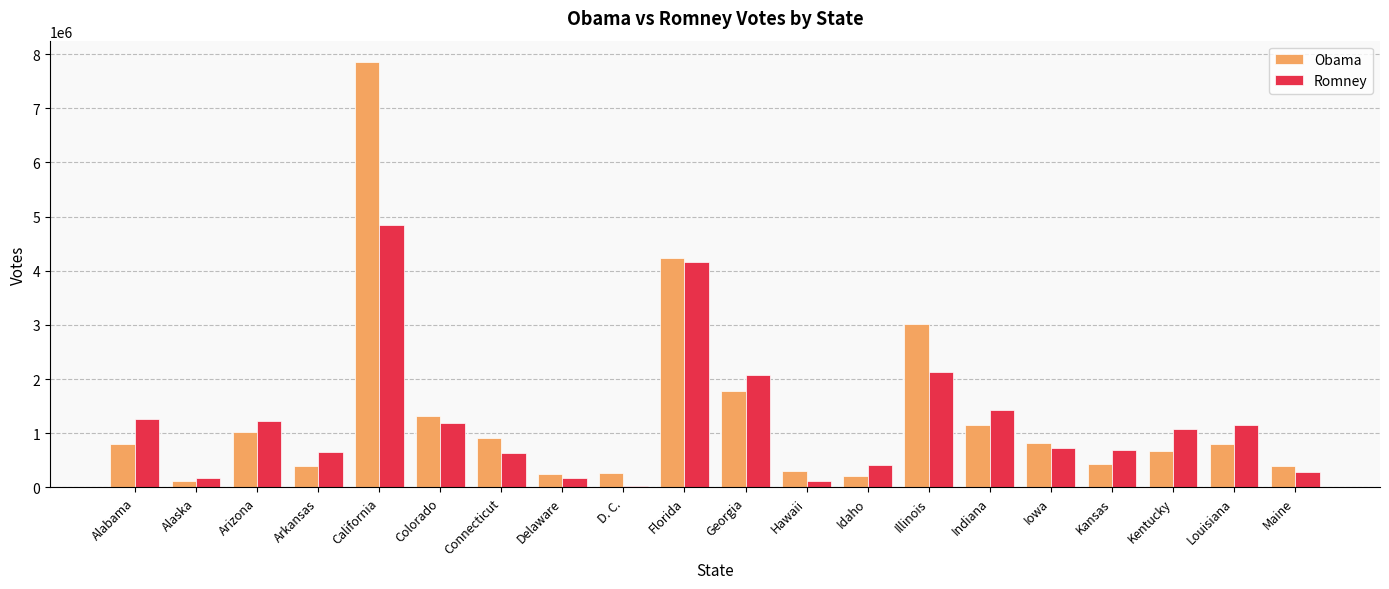

Are the bars horizontal?

No